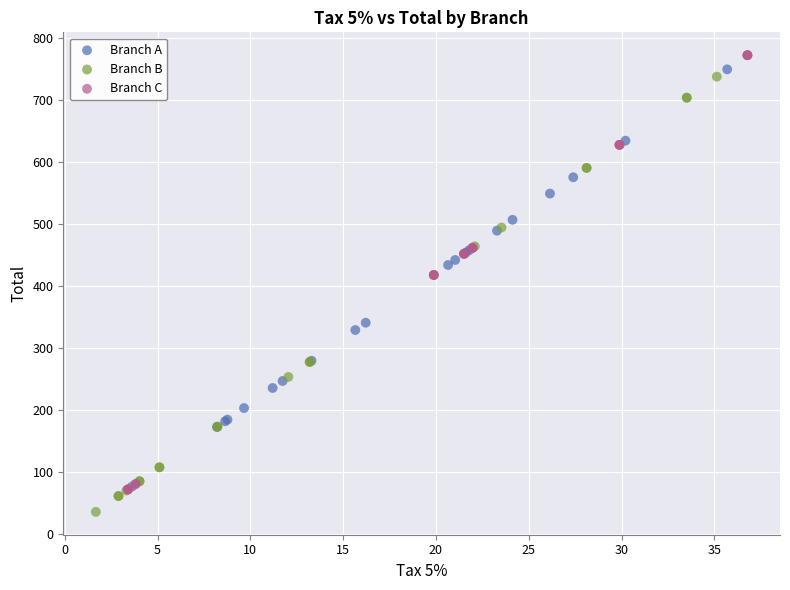

What are all the series names shown in the legend?

Branch A, Branch B, Branch C